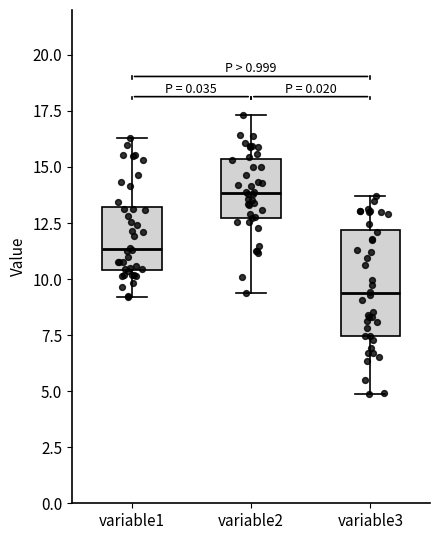

Reading left to right, transcribe this box plot: for each box, give where its median line is, the range the box spans, and where its two whiskers end, as read against the y-axis. The values are not printed on the chart, so give them approximately, as read against the axis.

variable1: median 11.5, box 10.5 to 13.0, whiskers 9.0 to 16.5
variable2: median 14.0, box 12.5 to 15.5, whiskers 9.5 to 17.5
variable3: median 9.5, box 7.5 to 12.0, whiskers 5.0 to 13.5